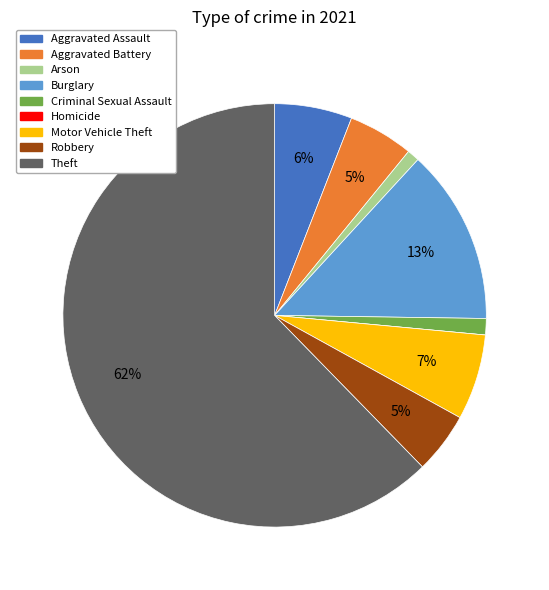

True or false: Aggravated Battery accounts for 5% of the total.

True